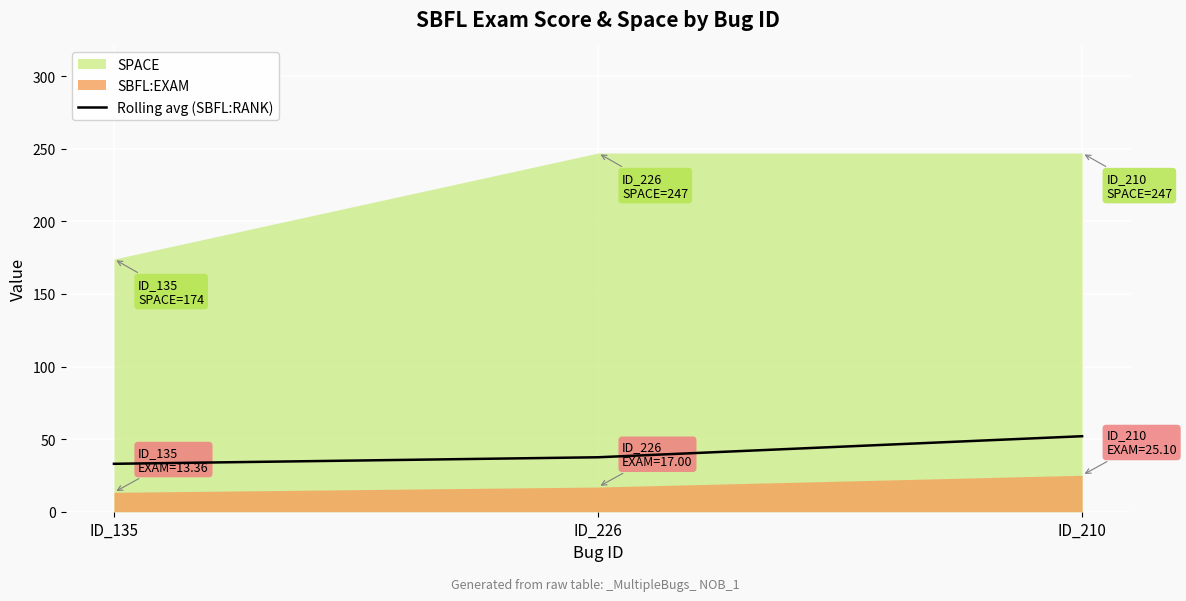

Is it true that Rolling avg (SBFL:RANK) equals 37.5 at ID_226?

True